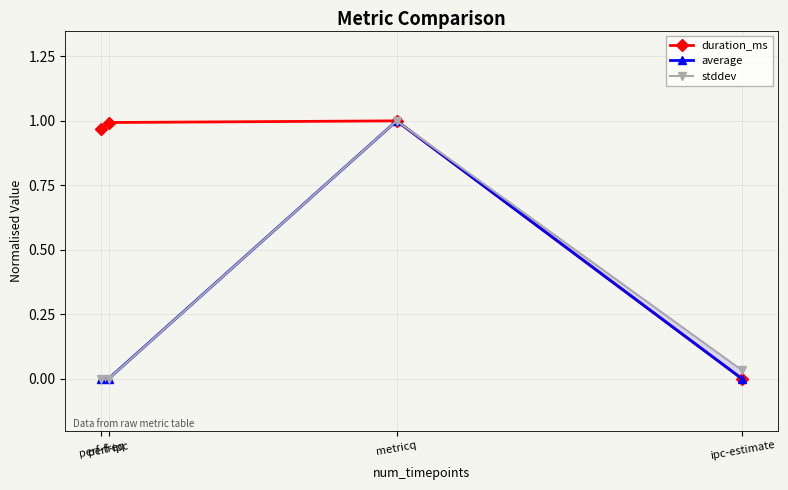

Which has a higher value, perf-freq or perf-ipc?

perf-ipc